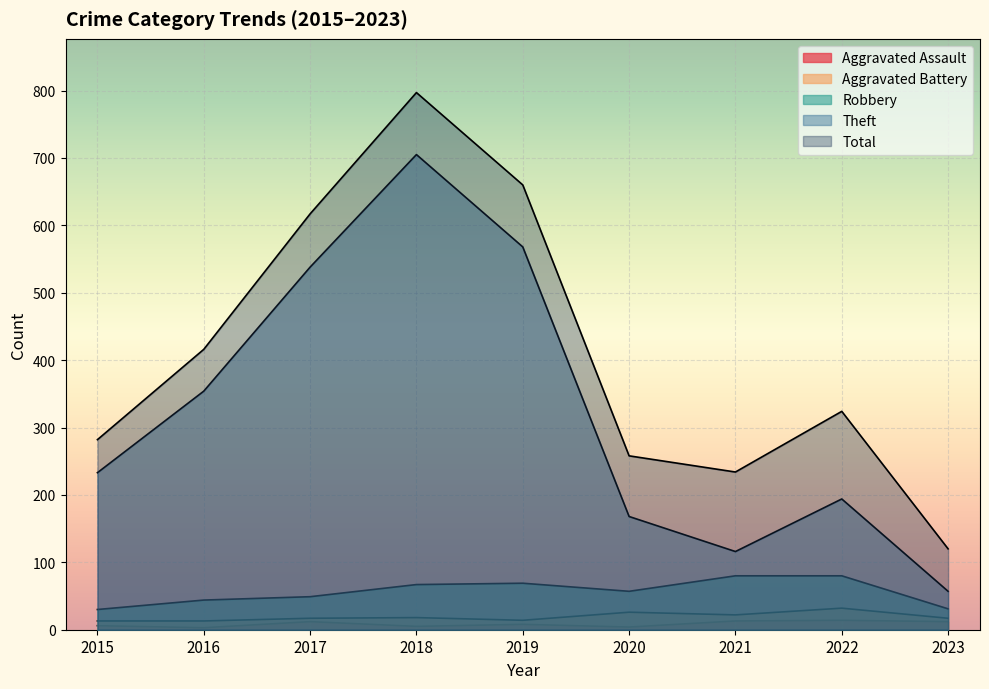

True or false: Theft and Robbery cross at least once.

False